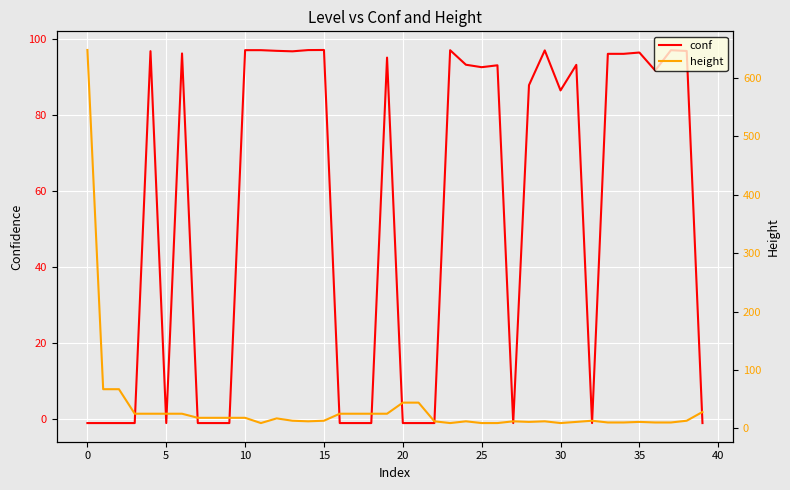

At which label is conf closest to 48?

30